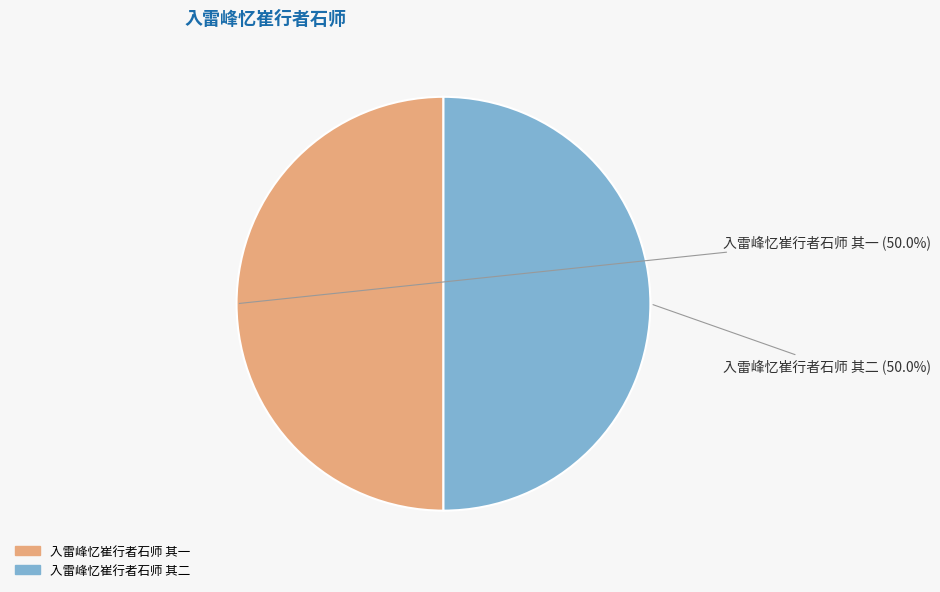

What is the ratio of the value at 入雷峰忆崔行者石师 其二 to the value at 入雷峰忆崔行者石师 其一?

1.0